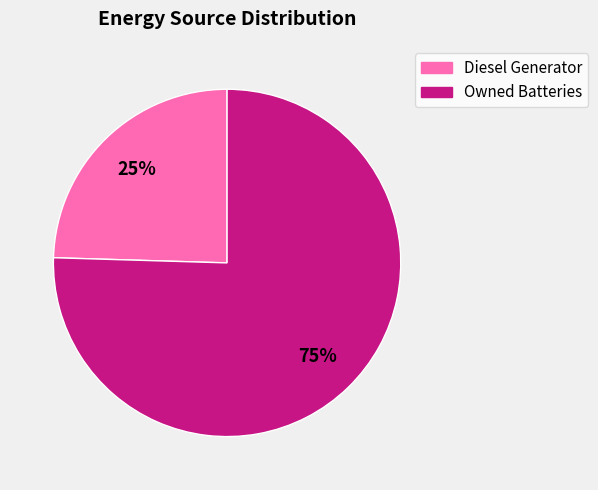

To the nearest percent, what is the average slice percentage?

50%